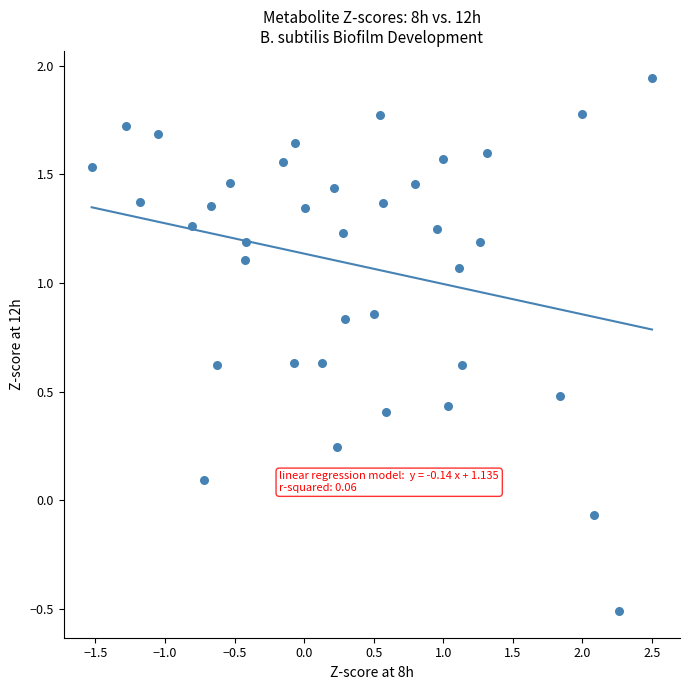

What is the range of X values (max minus min)?

4.0